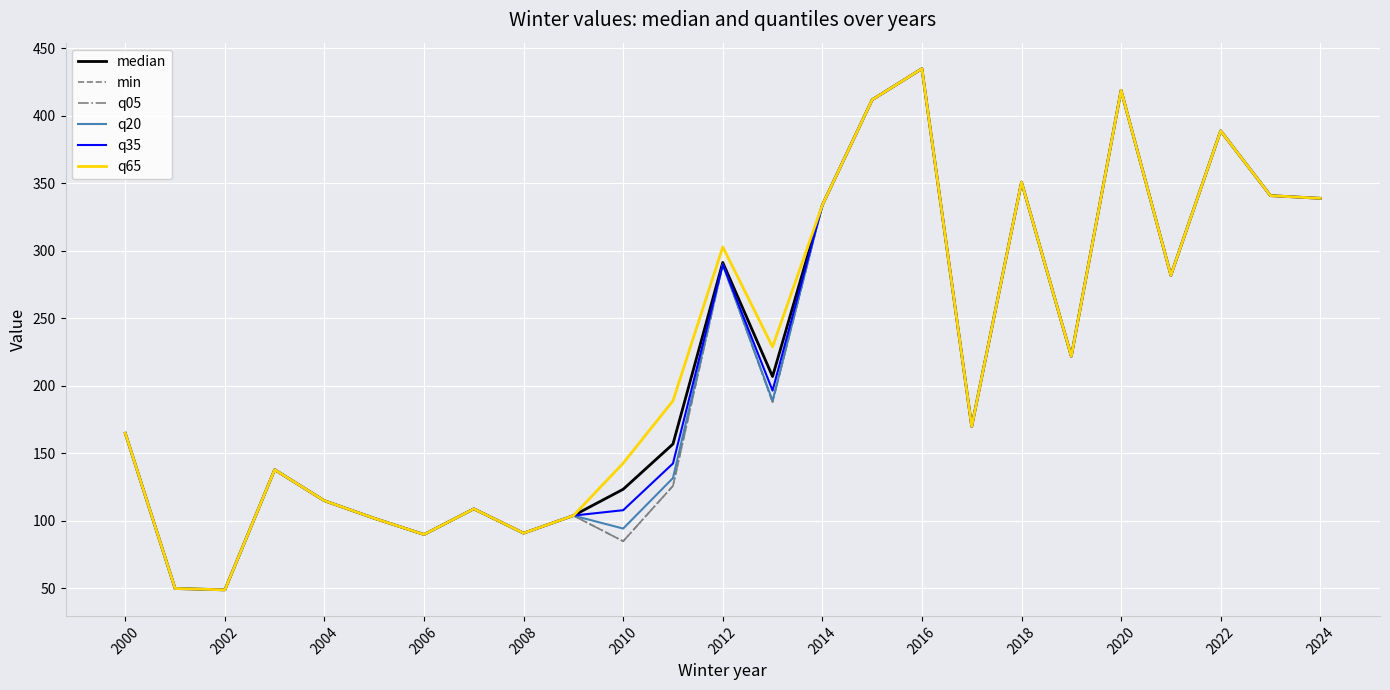

What is the average value of the q05 series?

215.8